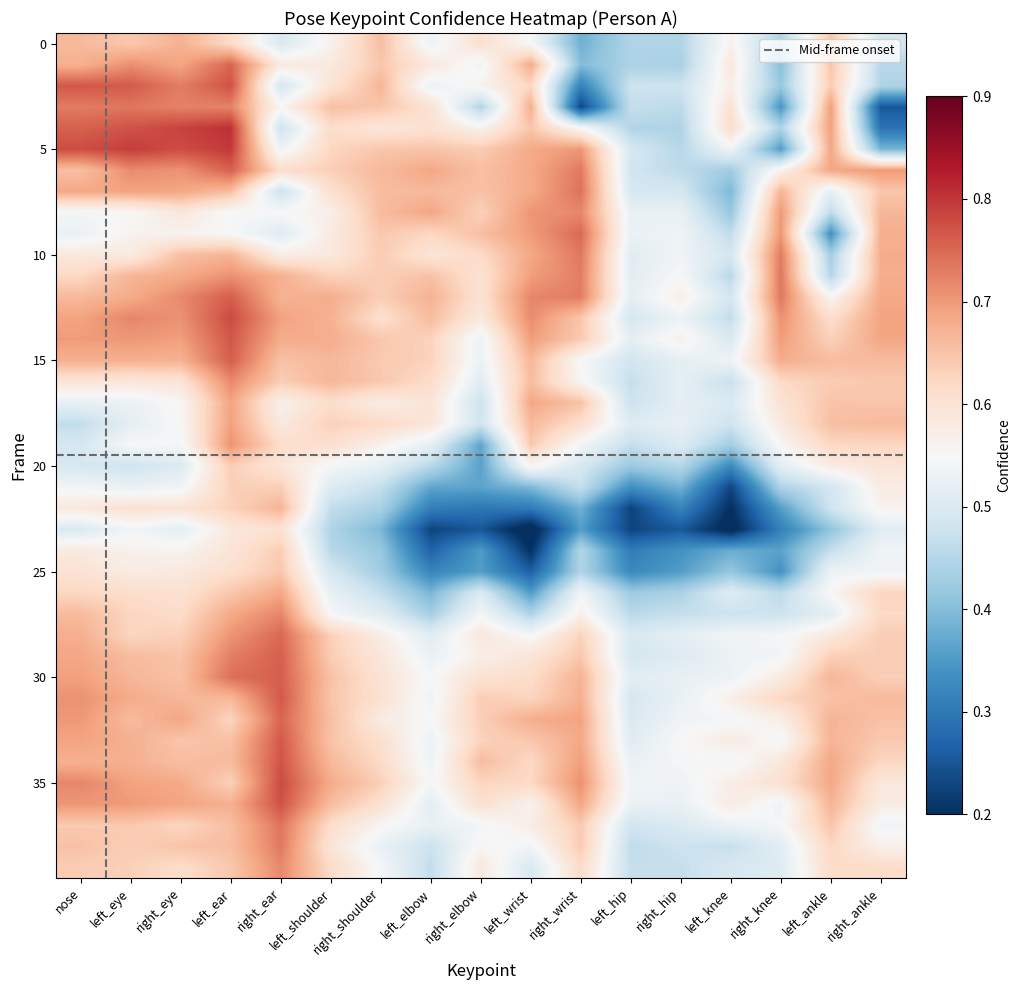

Count the number of data series in this chart.

40